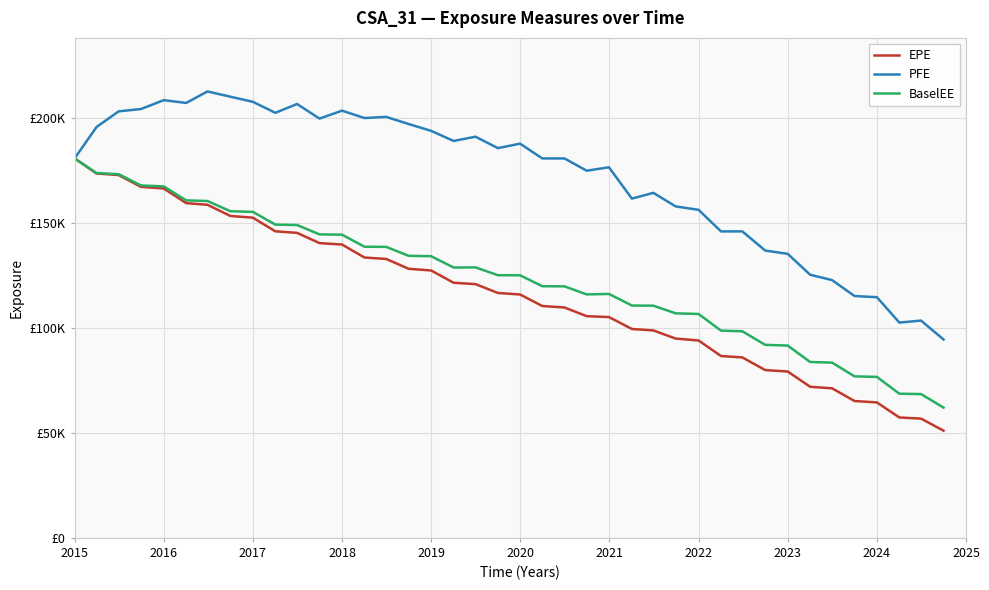

What are all the series names shown in the legend?

EPE, PFE, BaselEE